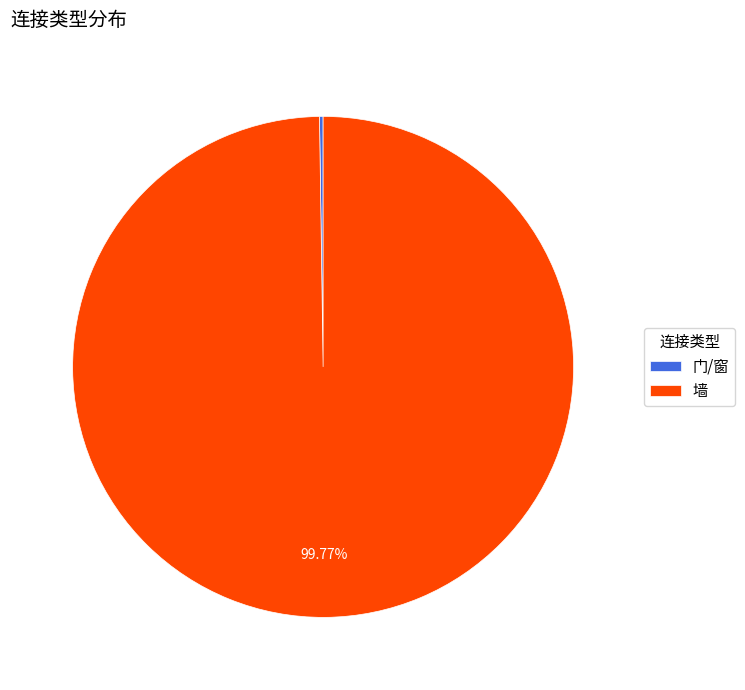

What is the majority slice?

墙